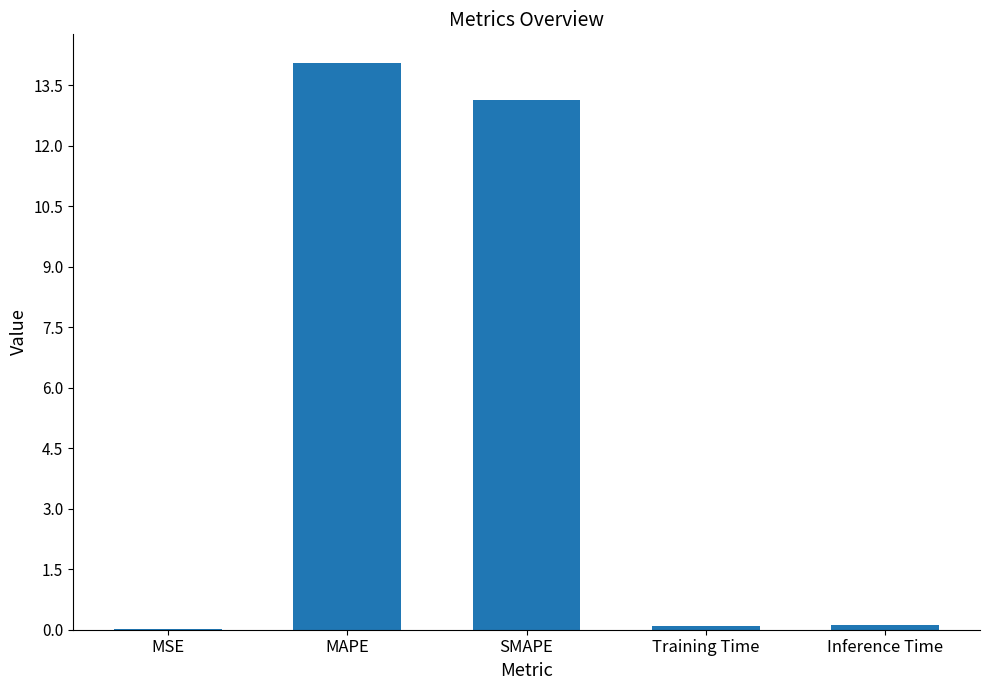

What is the maximum value shown in the chart?

14.1